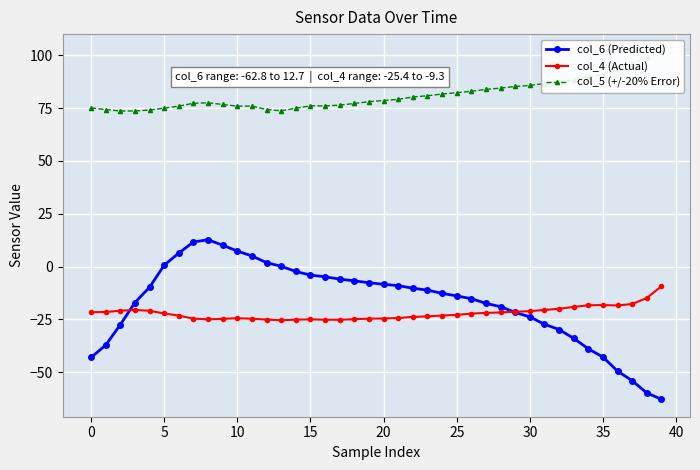

What are all the series names shown in the legend?

col_6 (Predicted), col_4 (Actual), col_5 (+/-20% Error)